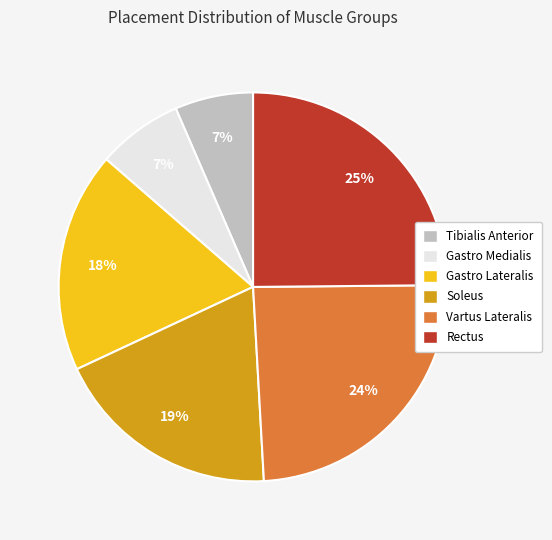

Which category has the biggest portion of the pie?

Rectus